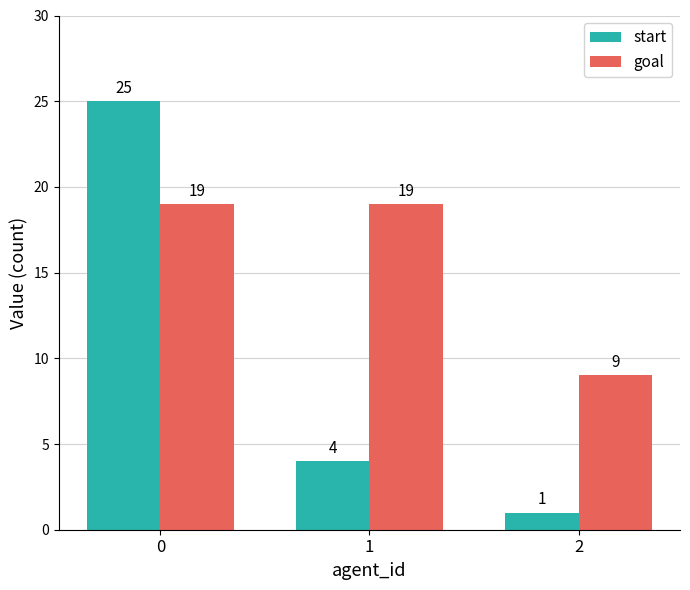

The value of start at 1 is 6. True or false?

False